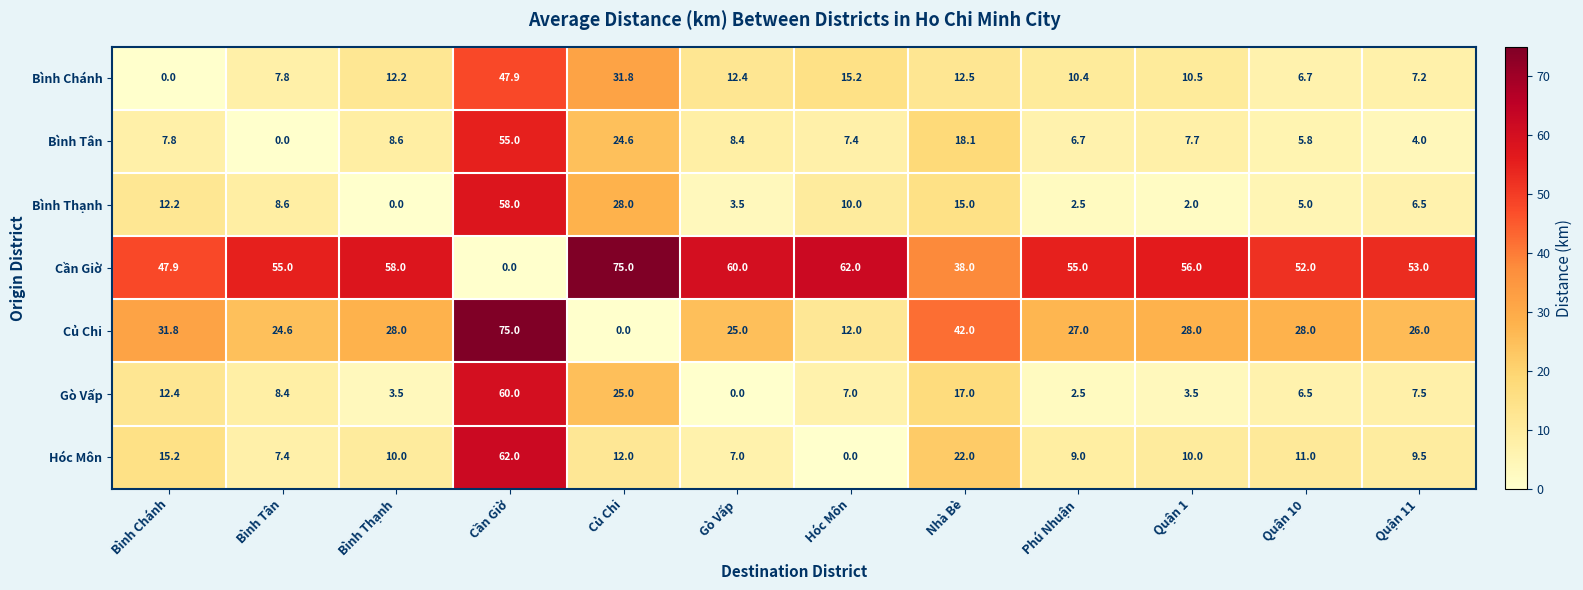

At which label is Củ Chi closest to 37?

Nhà Bè